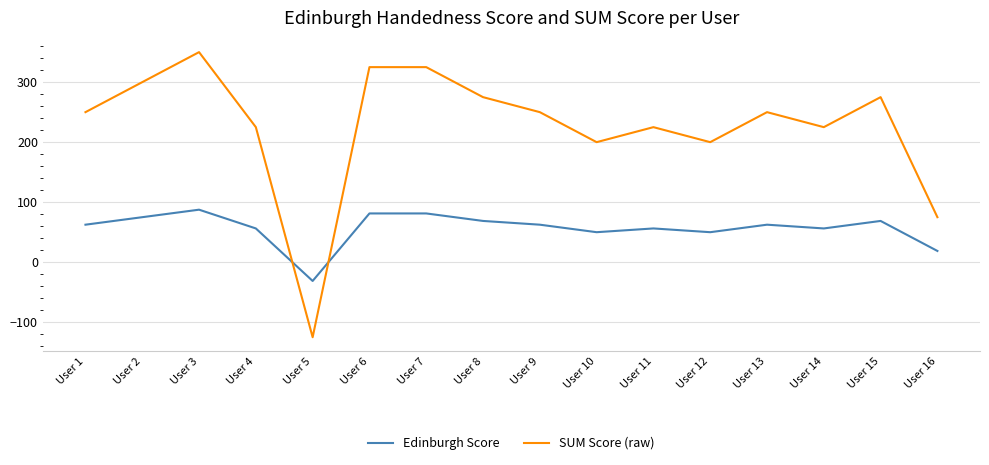

What is the spread (max minus min) of values at User 12?

150.0